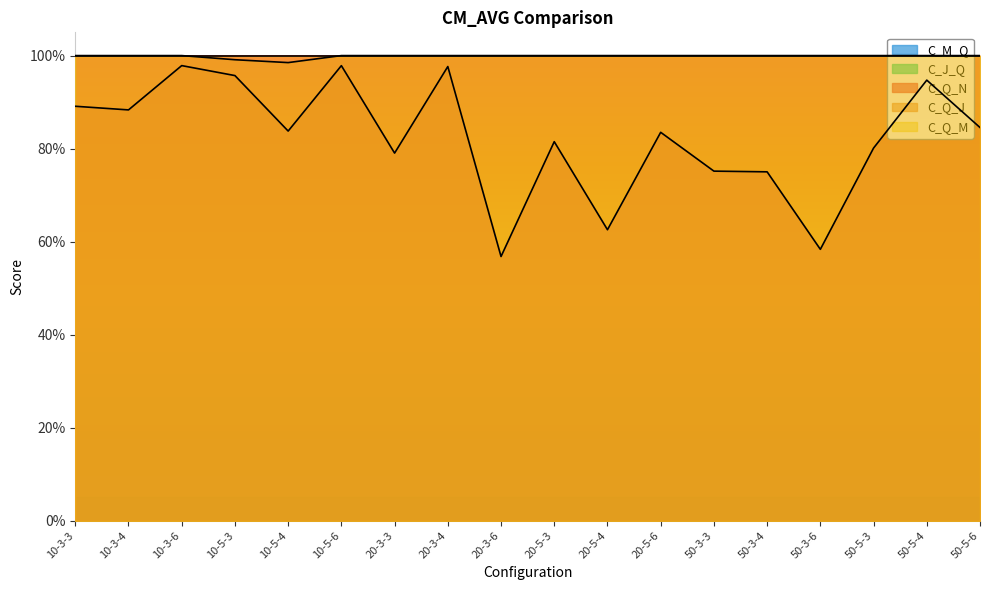

What is the total value across all series at 20-3-3?

2.8